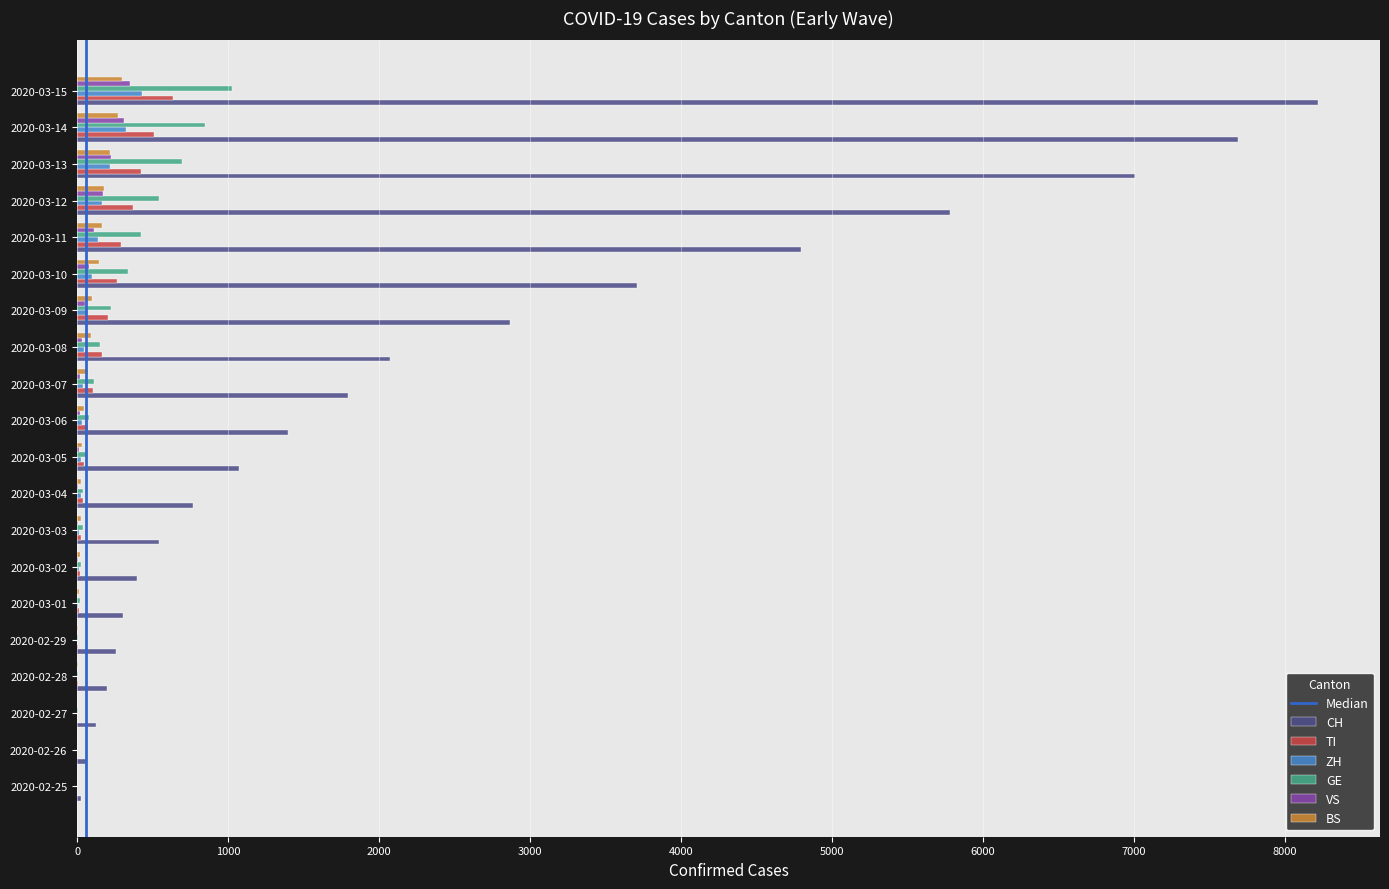

At which label is CH closest to 4120?

2020-03-10